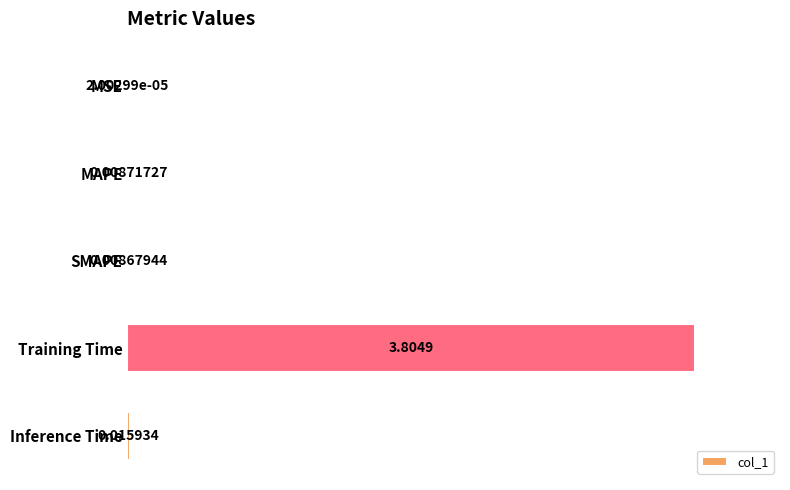

Which label corresponds to the largest value in the chart?

Training Time